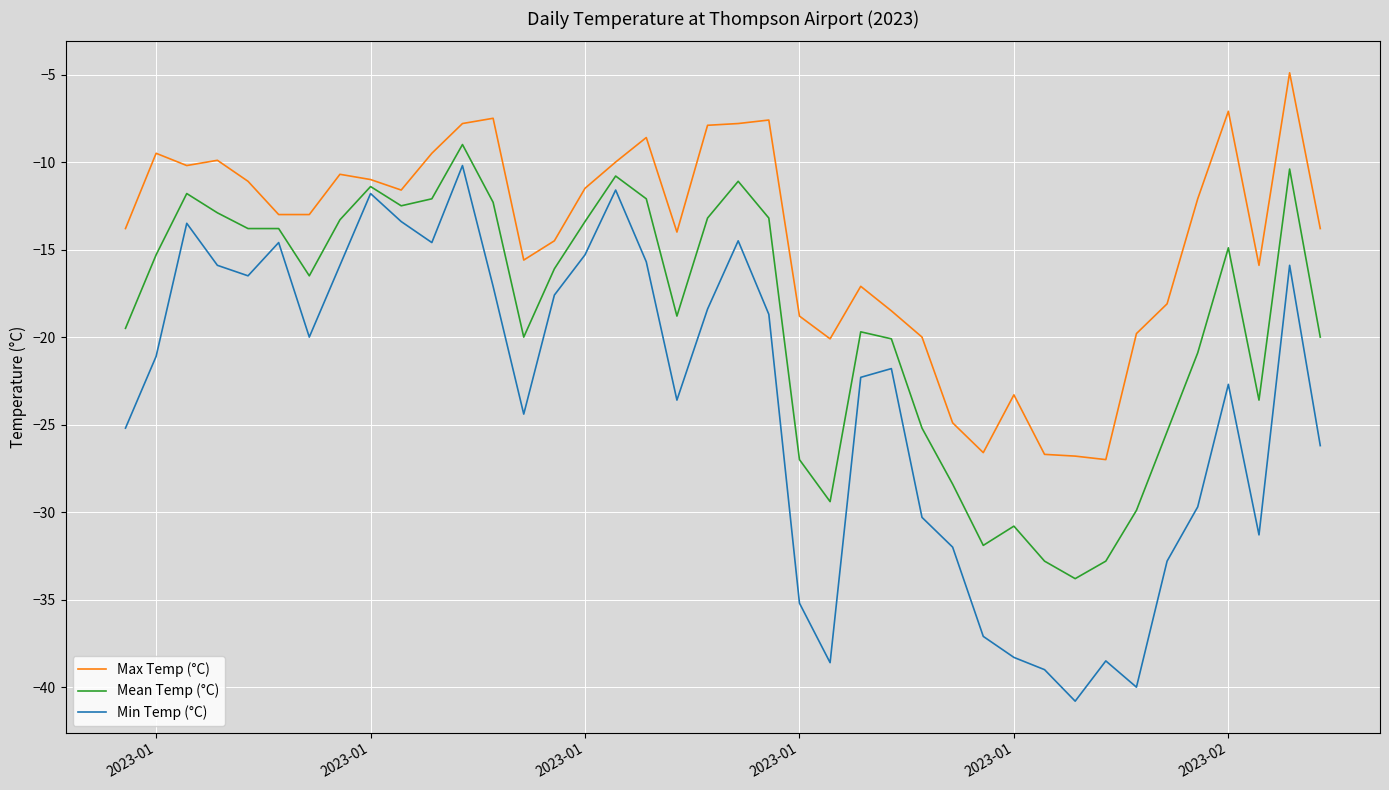

What is the difference between the maximum and minimum values in the Min Temp (°C) series?

30.6